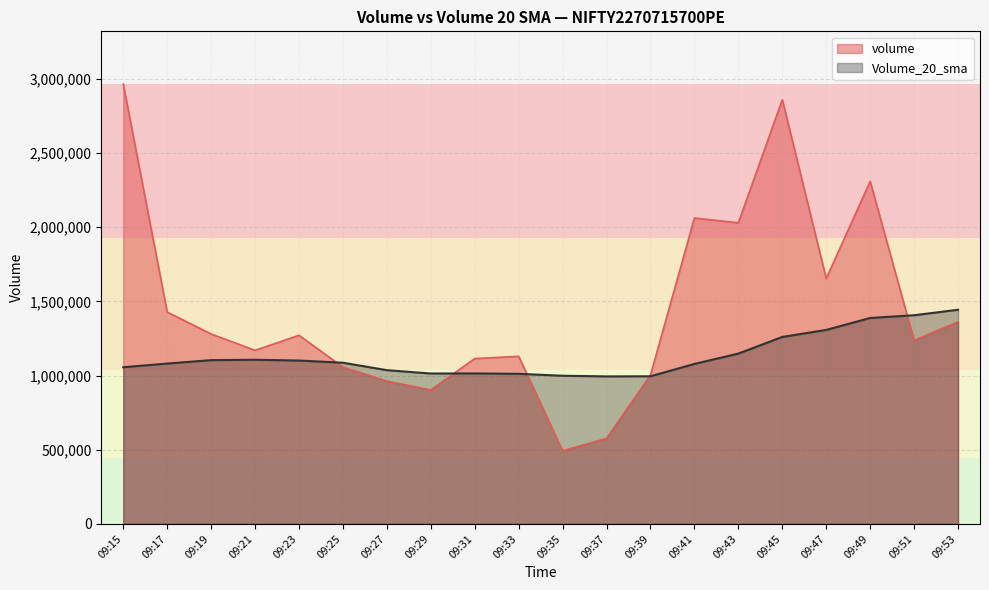

Between 09:17 and 09:53, which is larger?

09:17